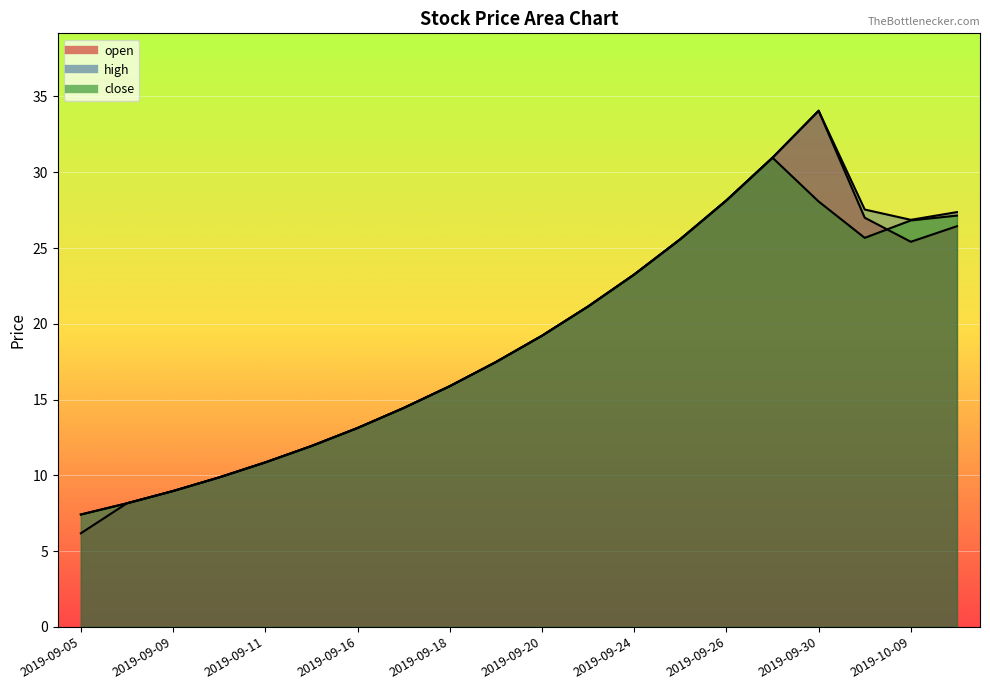

What is the difference between the maximum and minimum values in the open series?

27.9